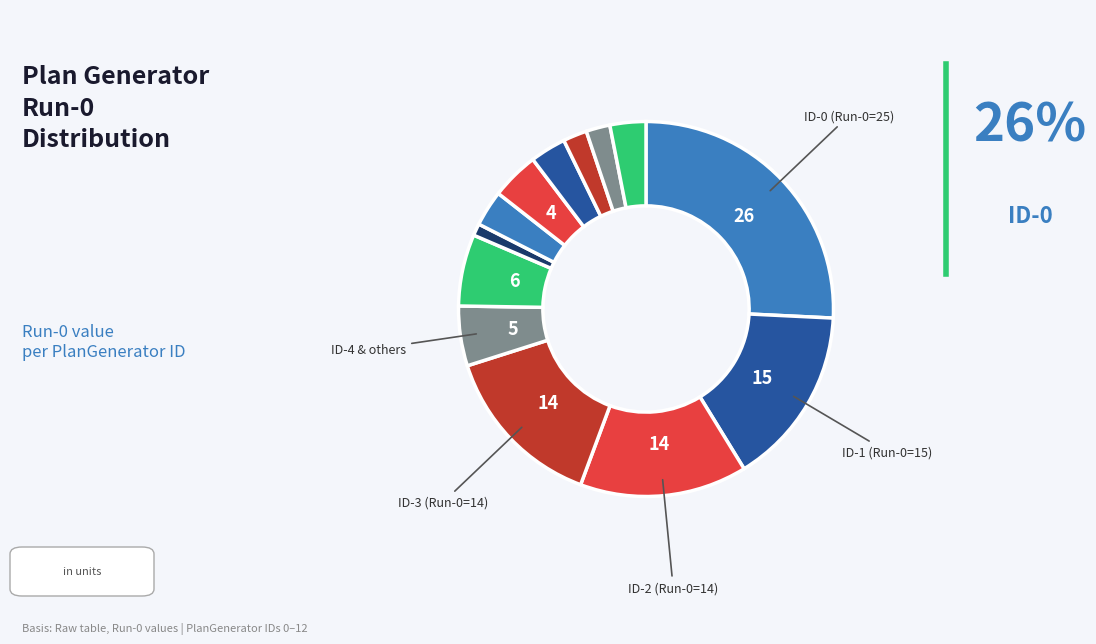

Is there any slice that represents more than half of the pie?

No